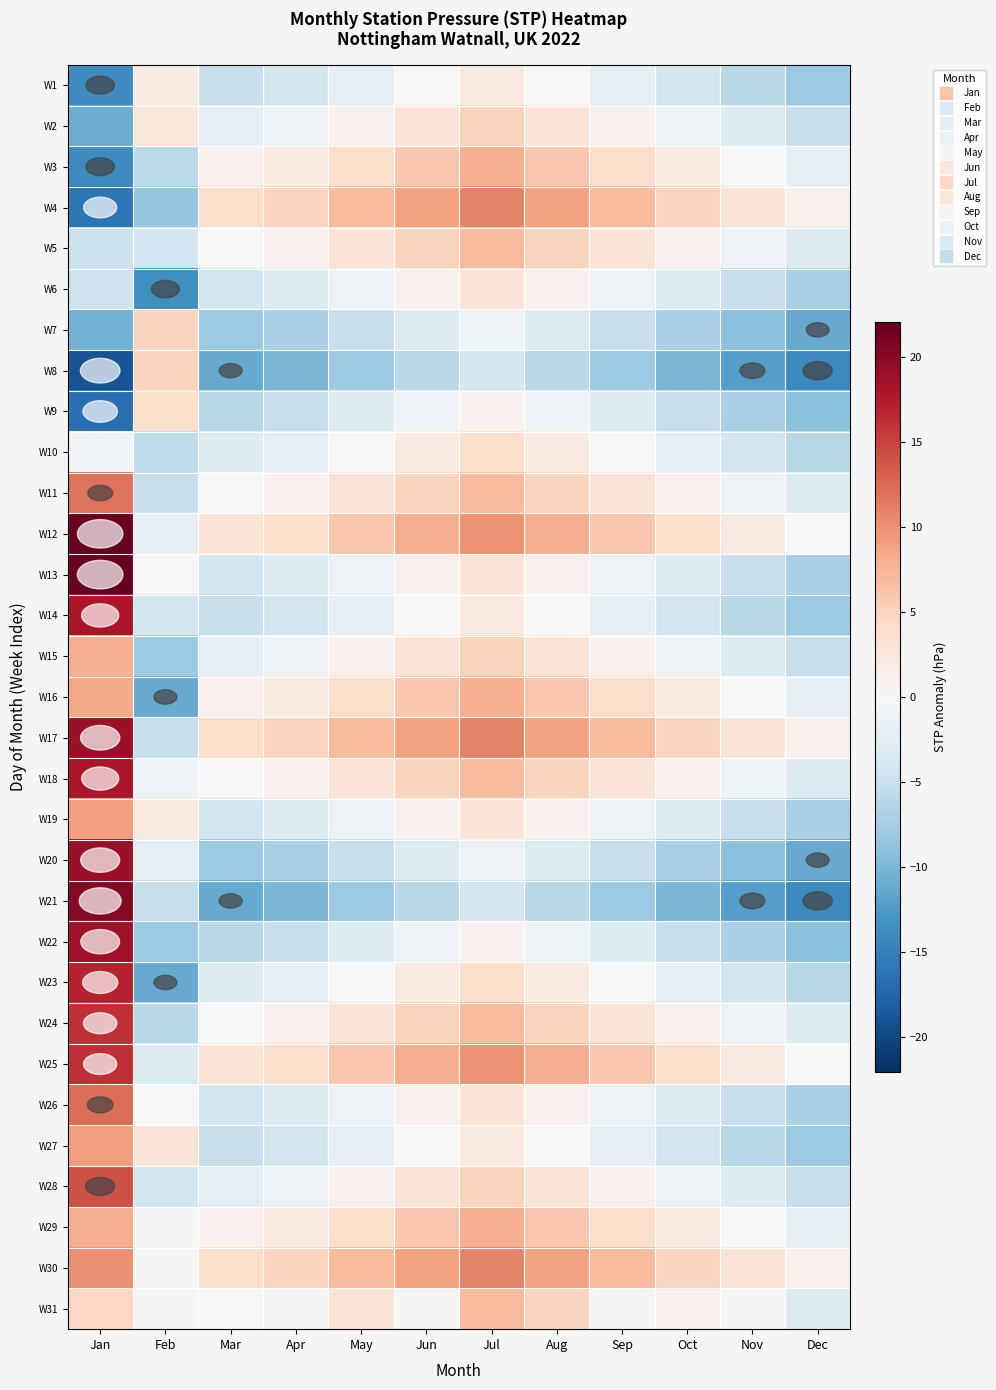

At which label does W8 first exceed -8?

Feb